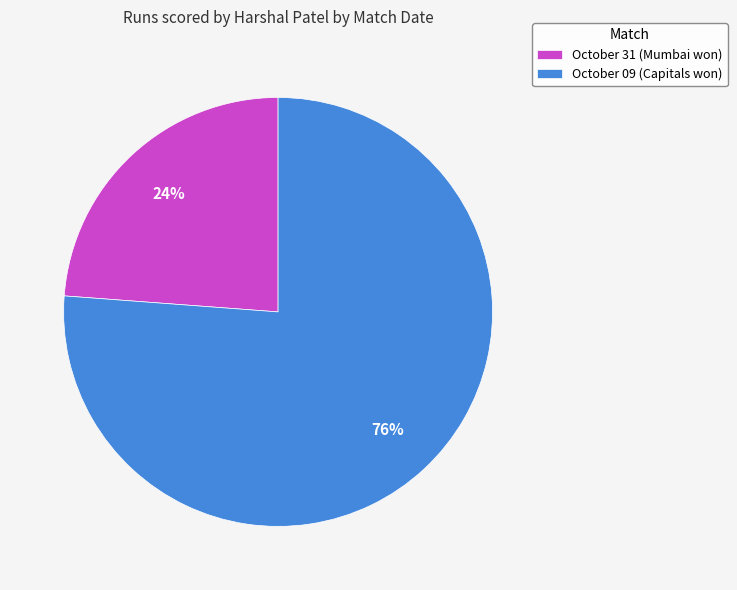

Is there any slice that represents more than half of the pie?

Yes